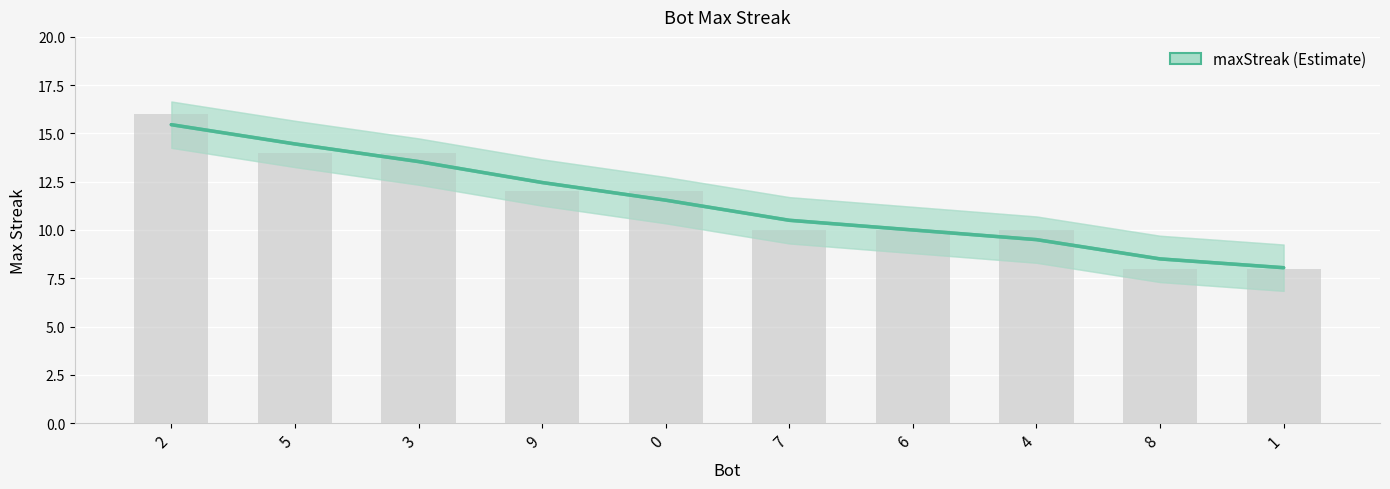

At which category does the chart reach its minimum across all series?

1